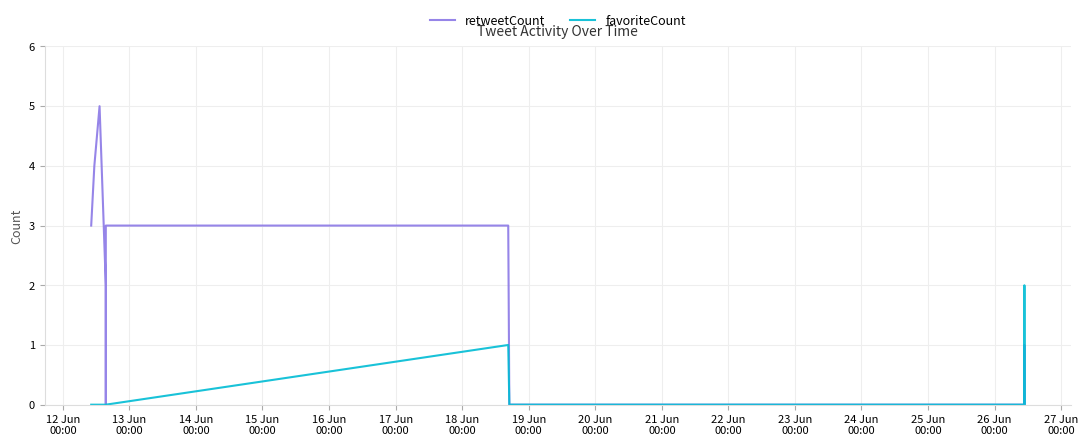

How many lines are shown in the chart?

2